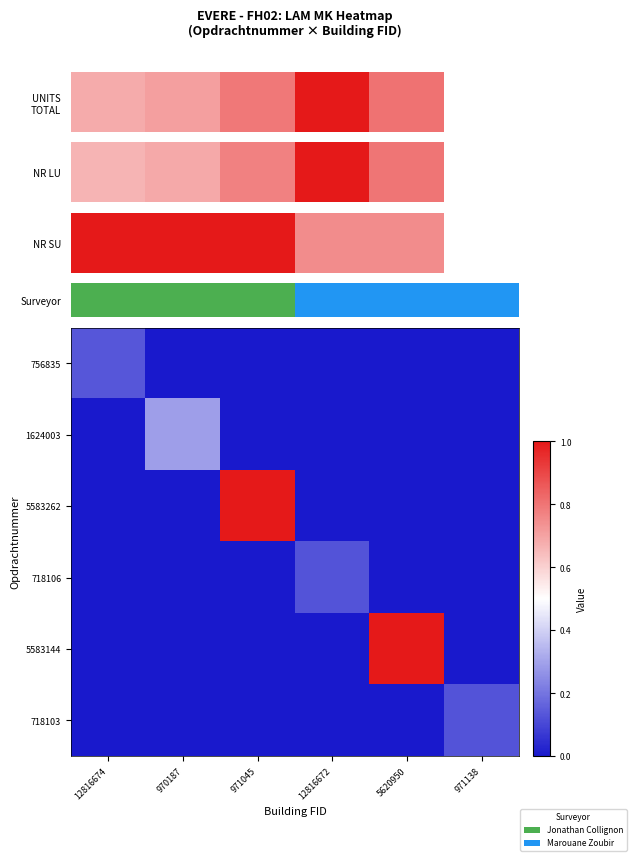

At how many categories does at least one series exceed 0?

6